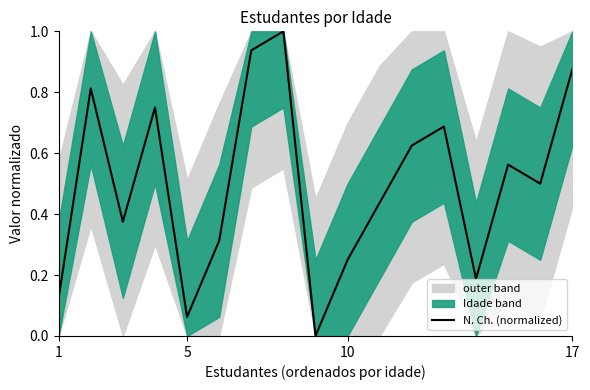

What is the value of the 1st point from the left?

0.1